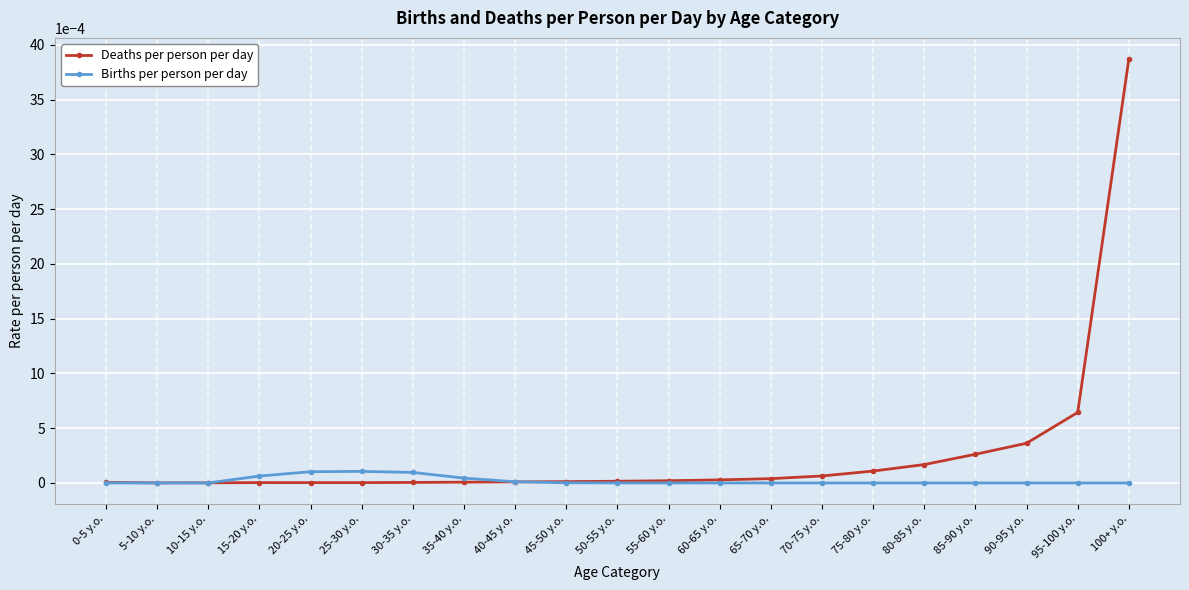

What is the label of the 13th point from the left?

60-65 y.o.